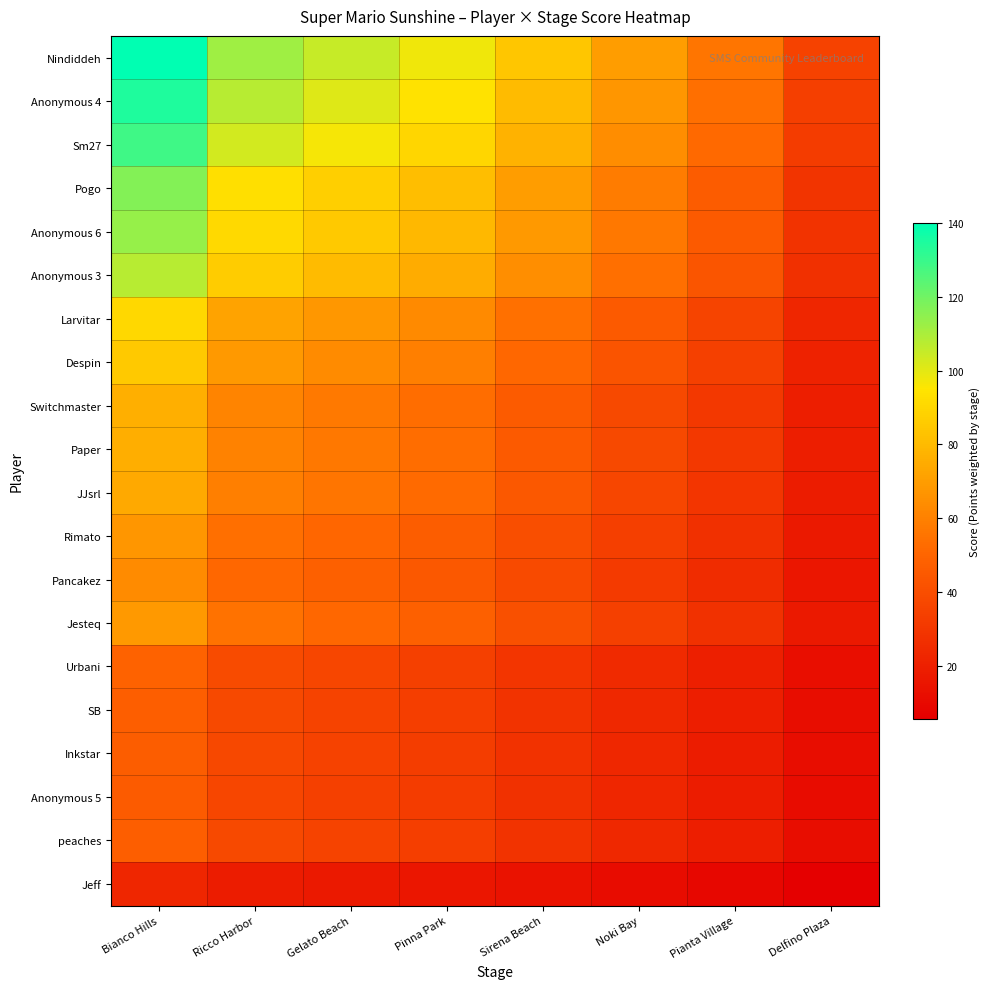

Between Delfino Plaza and Bianco Hills, which is larger?

Bianco Hills